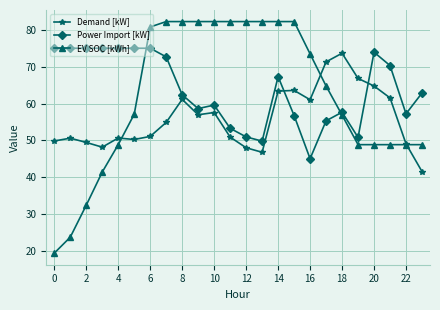

Which series has the widest spread of values?

EV SOC [kWh]